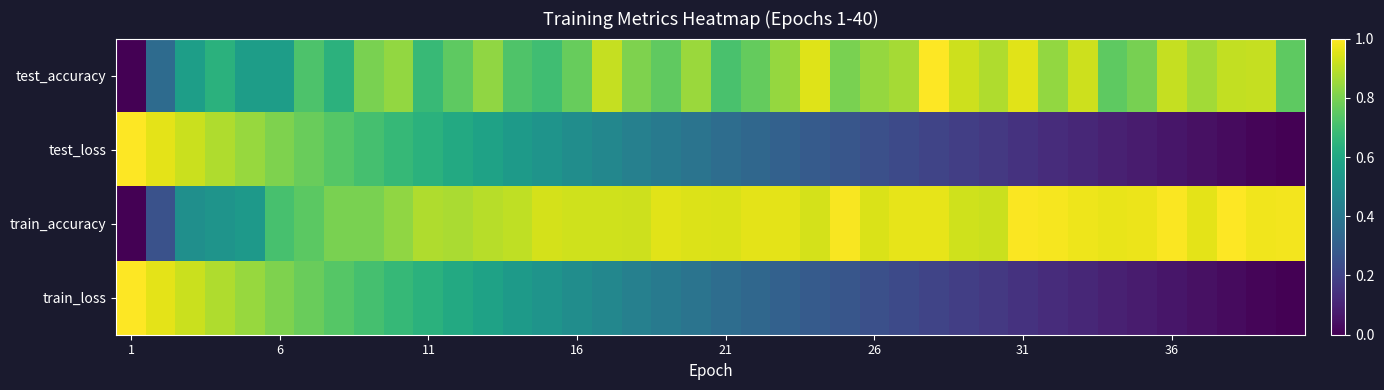

Reading right to left, what are all the values shown in this chart?

test_accuracy: 0.8	0.9	0.9	0.9	0.9	0.8	0.8	0.9	0.8	1.0	0.9	0.9	1.0	0.9	0.8	0.8	1.0	0.8	0.8	0.7	0.8	0.8	0.8	0.9	0.8	0.7	0.7	0.8	0.8	0.7	0.8	0.8	0.6	0.7	0.6	0.6	0.6	0.6	0.4	0.0
test_loss: 0.0	0.0	0.0	0.0	0.1	0.1	0.1	0.1	0.1	0.1	0.2	0.2	0.2	0.2	0.2	0.3	0.3	0.3	0.3	0.4	0.4	0.4	0.4	0.5	0.5	0.5	0.5	0.6	0.6	0.6	0.7	0.7	0.7	0.8	0.8	0.8	0.9	0.9	1.0	1.0
train_accuracy: 1.0	1.0	1.0	1.0	1.0	1.0	1.0	1.0	1.0	1.0	0.9	0.9	1.0	1.0	0.9	1.0	0.9	1.0	1.0	0.9	0.9	1.0	0.9	0.9	0.9	0.9	0.9	0.9	0.9	0.9	0.8	0.8	0.8	0.7	0.7	0.5	0.5	0.5	0.3	0.0
train_loss: 0.0	0.0	0.0	0.0	0.1	0.1	0.1	0.1	0.1	0.1	0.2	0.2	0.2	0.2	0.2	0.3	0.3	0.3	0.3	0.4	0.4	0.4	0.4	0.5	0.5	0.5	0.5	0.6	0.6	0.6	0.7	0.7	0.7	0.8	0.8	0.8	0.9	0.9	1.0	1.0